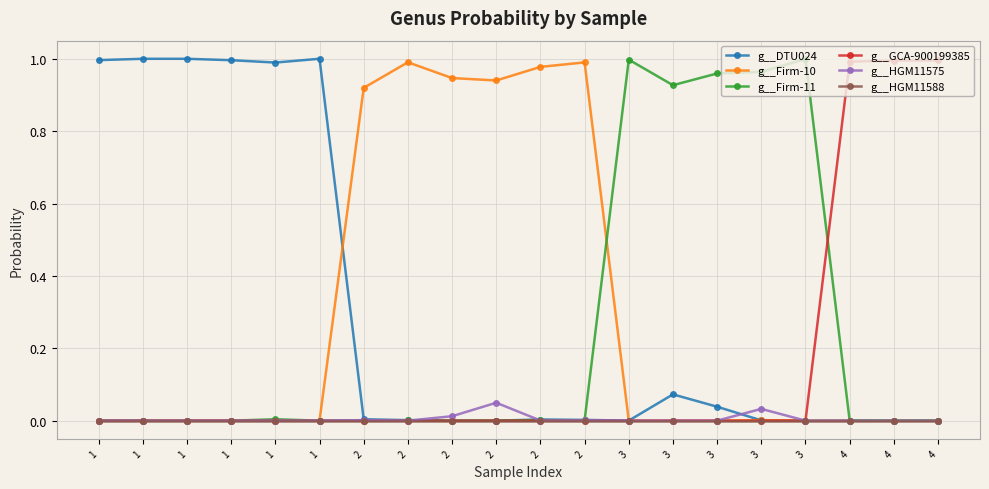

Between 1 and 4, which series saw the biggest shift?

g__GCA-900199385